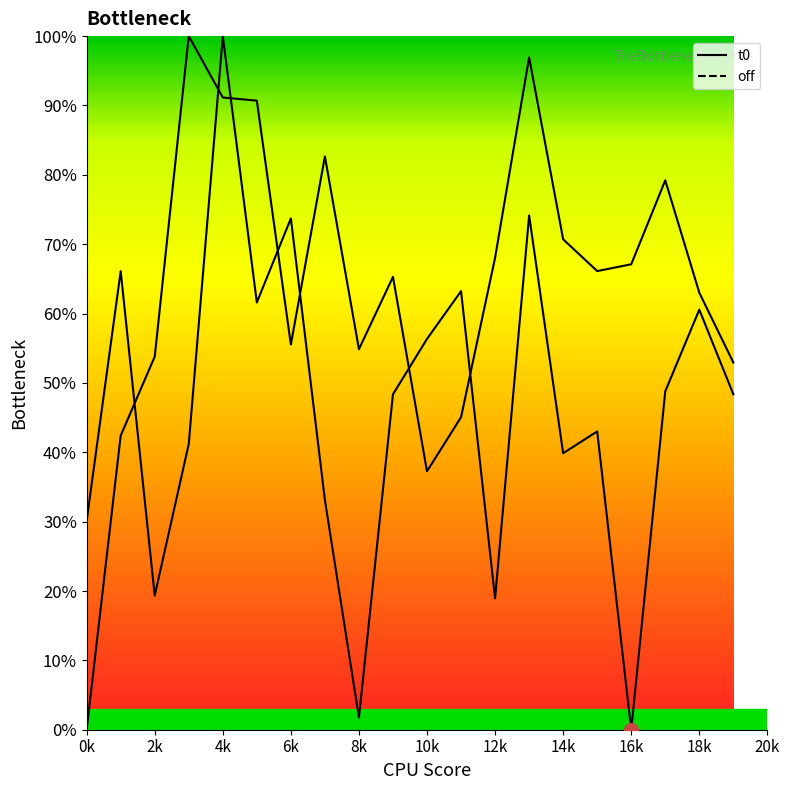

What is the maximum value for t0?

100.0